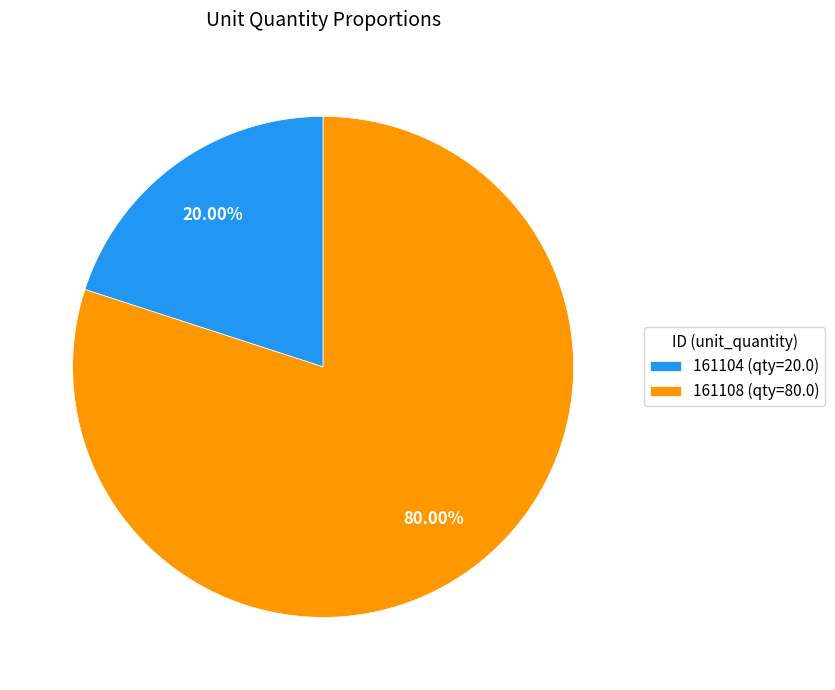

Is 161104 the majority of the pie?

No